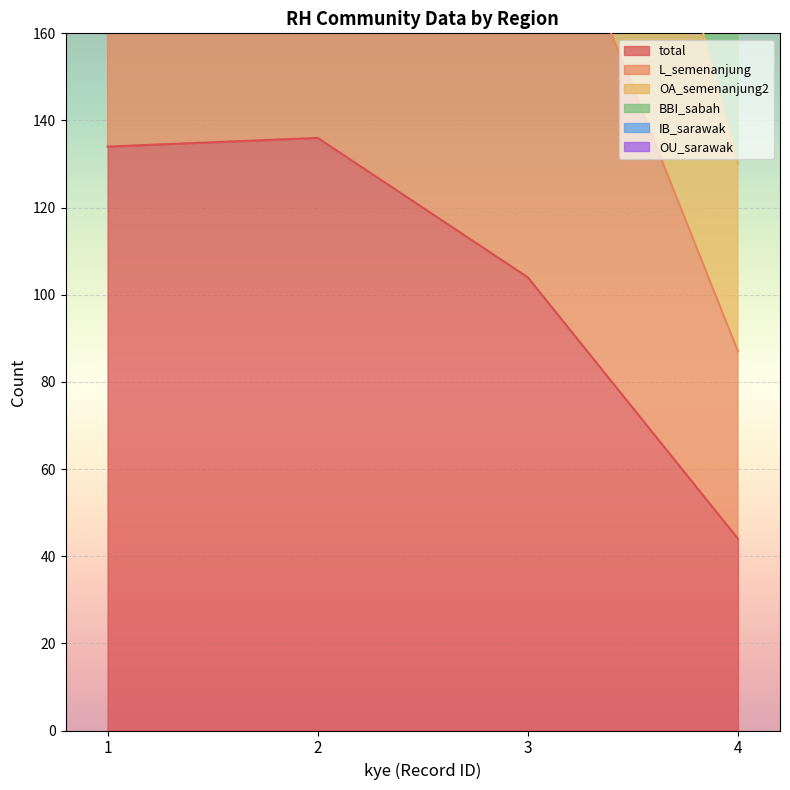

True or false: total and OA_semenanjung2 cross at least once.

False